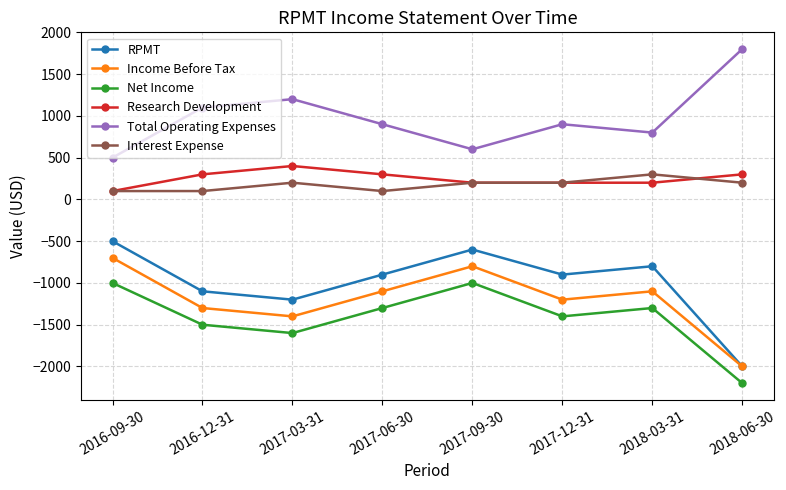

In Net Income, how many points are higher than both neighbors (excluding endpoints)?

2